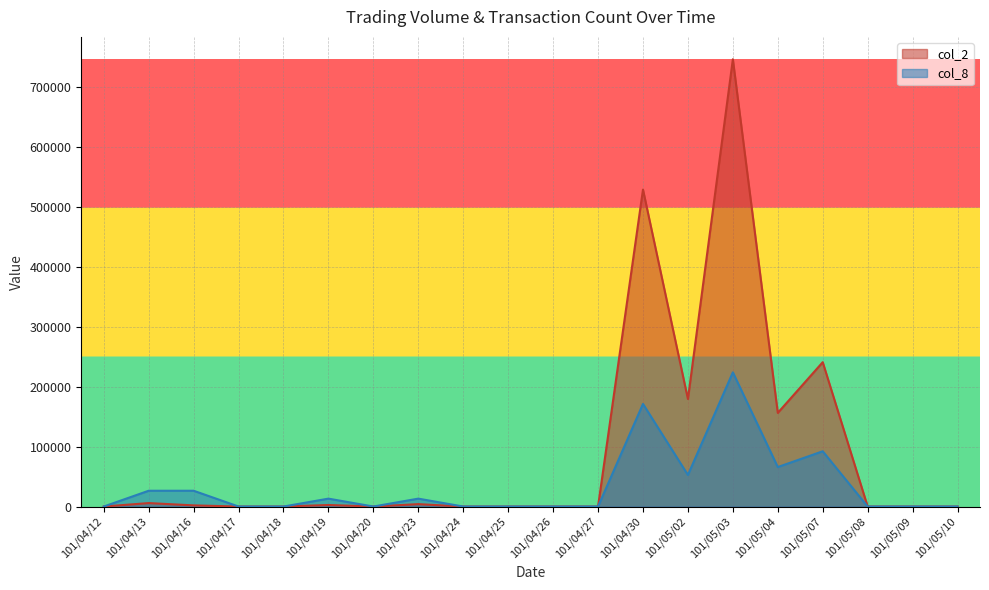

Reading right to left, extract all data points from this chart.

col_2: 101/05/10=0.0	101/05/09=0.0	101/05/08=0.0	101/05/07=241000.0	101/05/04=156360.0	101/05/03=746780.0	101/05/02=179500.0	101/04/30=529180.0	101/04/27=0.0	101/04/26=0.0	101/04/25=0.0	101/04/24=0.0	101/04/23=4000.0	101/04/20=0.0	101/04/19=2550.0	101/04/18=0.0	101/04/17=0.0	101/04/16=1910.0	101/04/13=5760.0	101/04/12=0.0
col_8: 101/05/10=0.0	101/05/09=0.0	101/05/08=0.0	101/05/07=92249.3	101/05/04=65892.4	101/05/03=224034.0	101/05/02=52713.9	101/04/30=171320.1	101/04/27=0.0	101/04/26=0.0	101/04/25=0.0	101/04/24=0.0	101/04/23=13178.5	101/04/20=0.0	101/04/19=13178.5	101/04/18=0.0	101/04/17=0.0	101/04/16=26356.9	101/04/13=26356.9	101/04/12=0.0